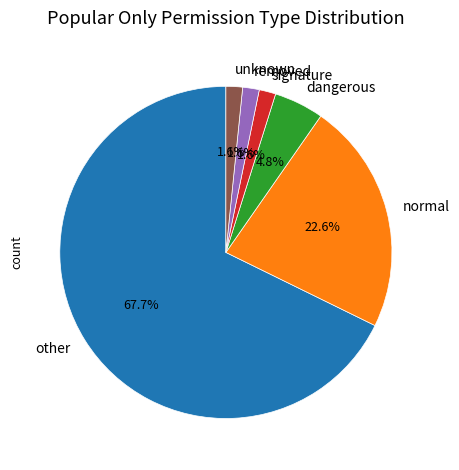

How many slices are in this pie chart?

6